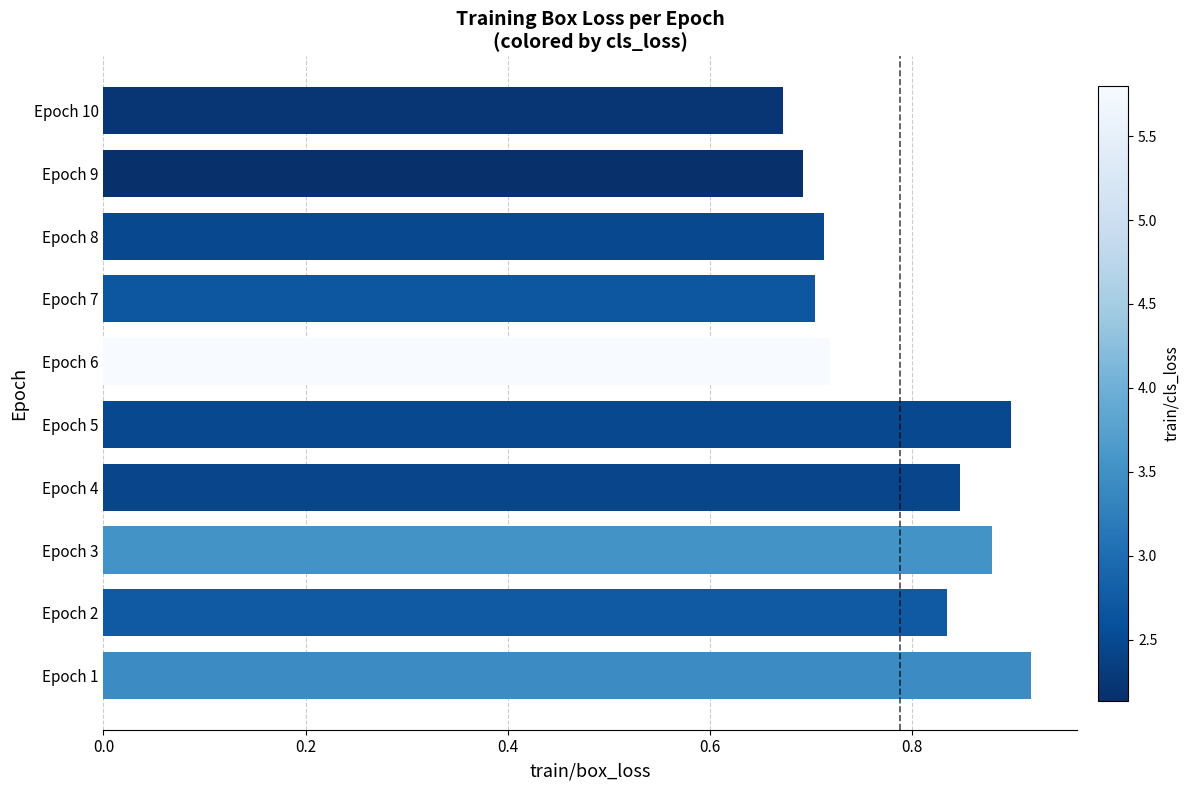

Is it true that the value at Epoch 7 is 0.7?

True